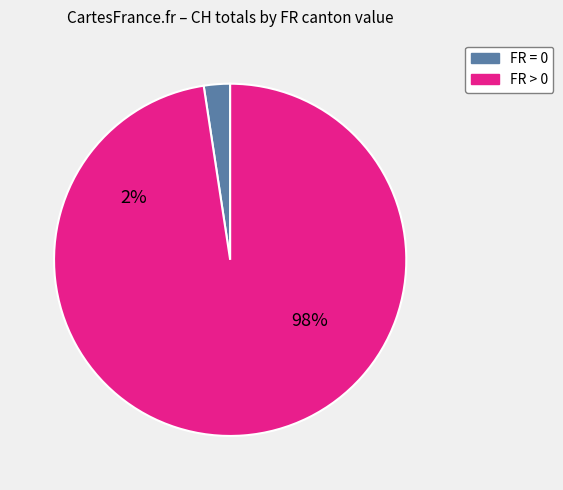

Which has a higher value, FR>0 or 38?

38